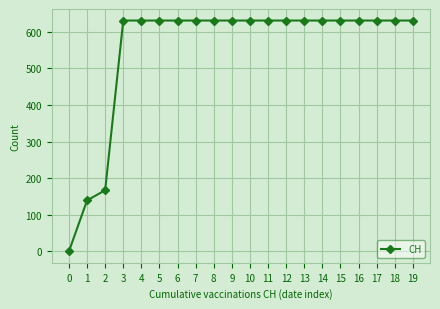

What is the ratio of the value at 16 to the value at 14?

1.0